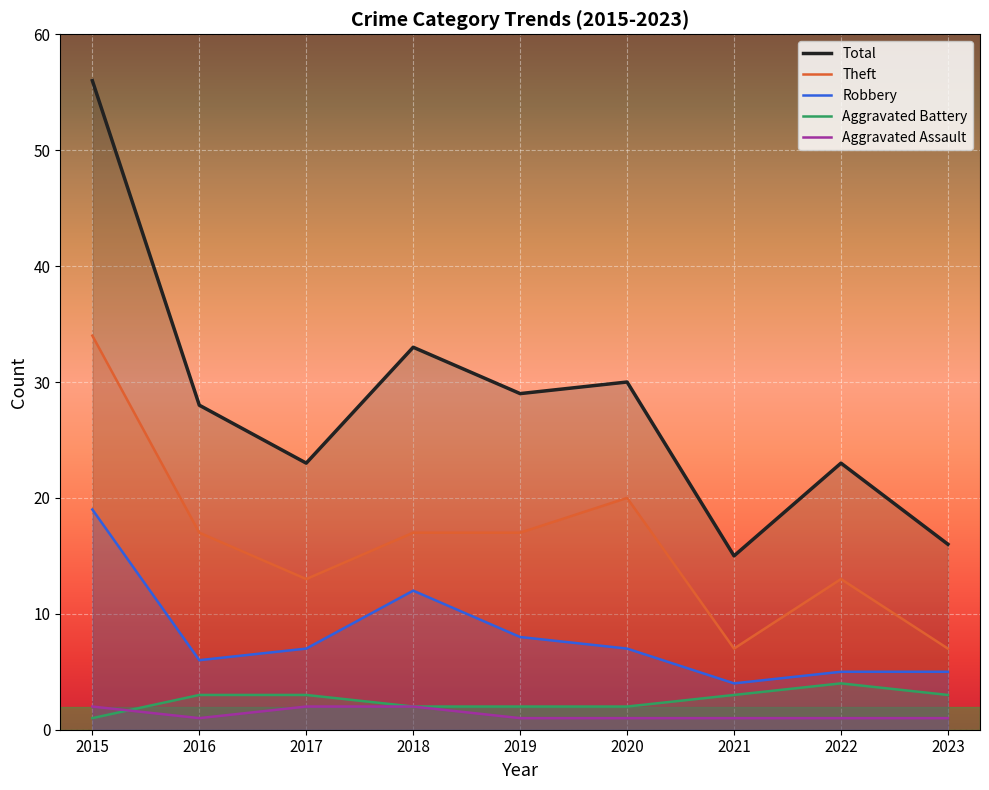

Rank the series by their maximum value, from highest to lowest.

Total, Theft, Robbery, Aggravated Battery, Aggravated Assault